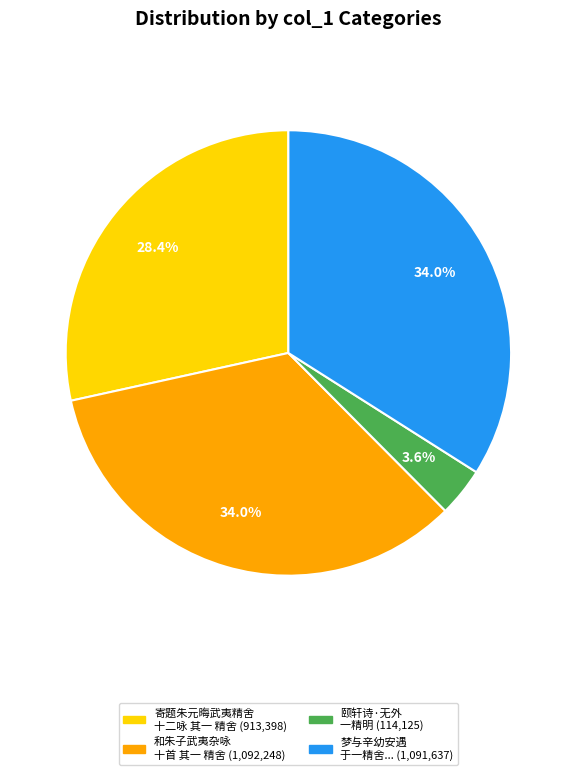

Is there a majority slice in this chart?

No